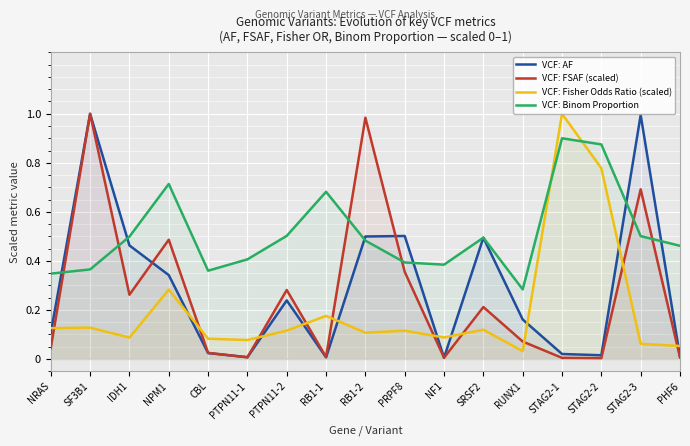

At which category is the sum across all series the highest?

SF3B1